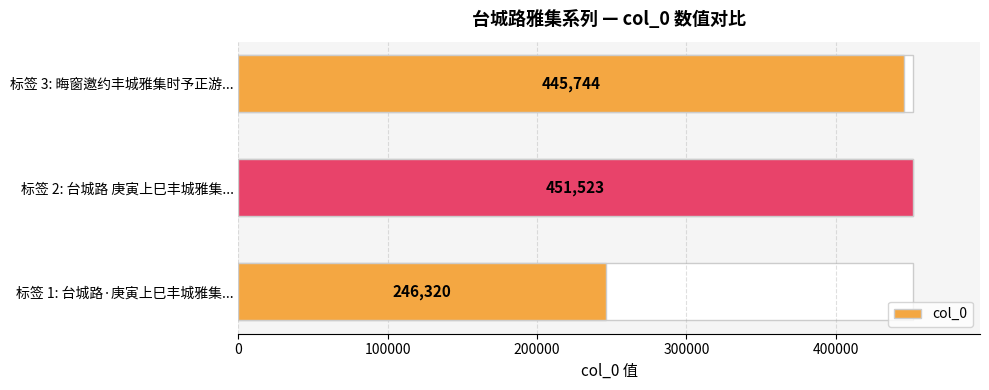

True or false: the data shows 246320 at 标签 1: 台城路·庚寅上巳丰城雅集....

True